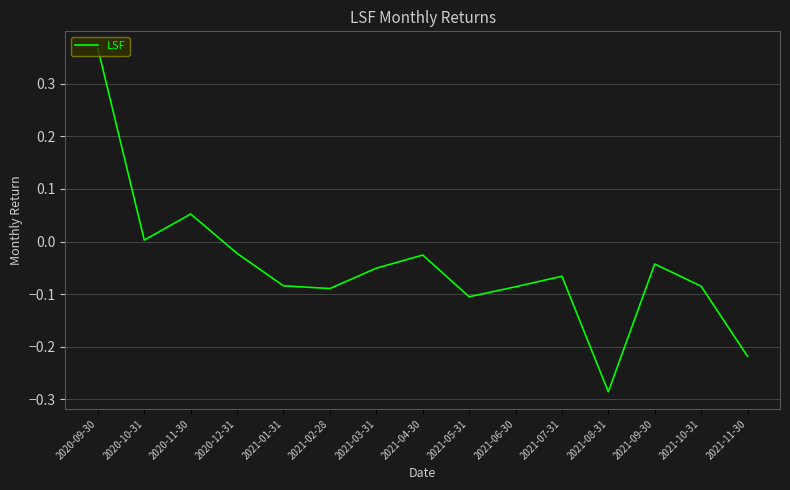

The value at 2020-10-31 is 0.0. True or false?

True